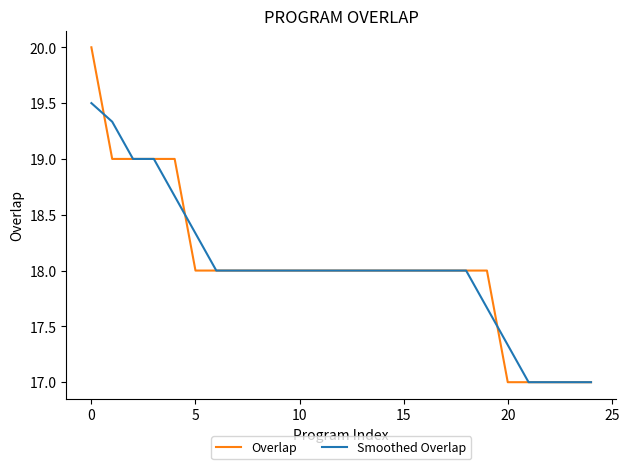

Which series has the largest range (max minus min)?

Overlap